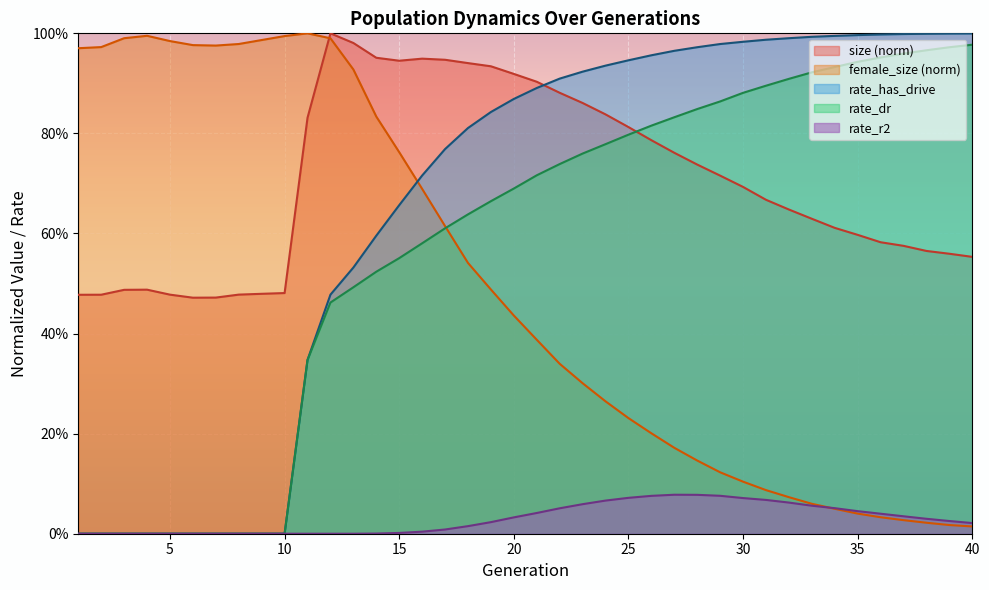

How many lines are shown in the chart?

5